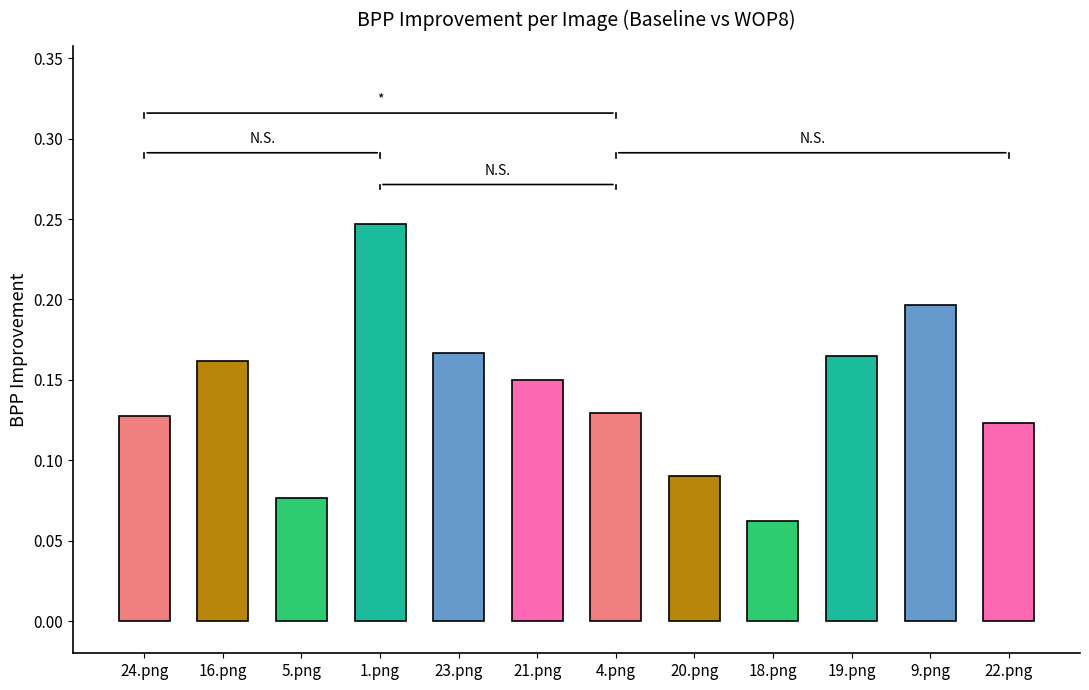

Which has a higher value, 16.png or 9.png?

9.png